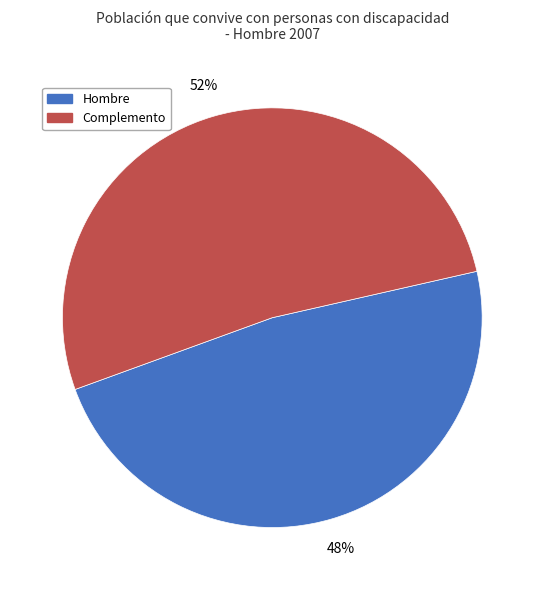

How many slices are in this pie chart?

2